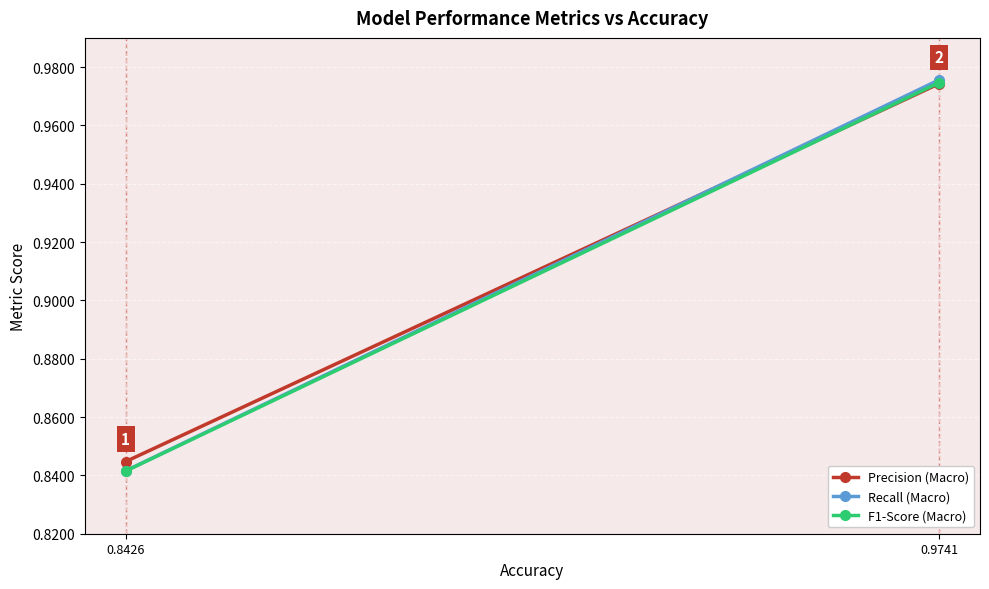

What is the difference between the maximum and minimum values in the Precision (Macro) series?

0.1